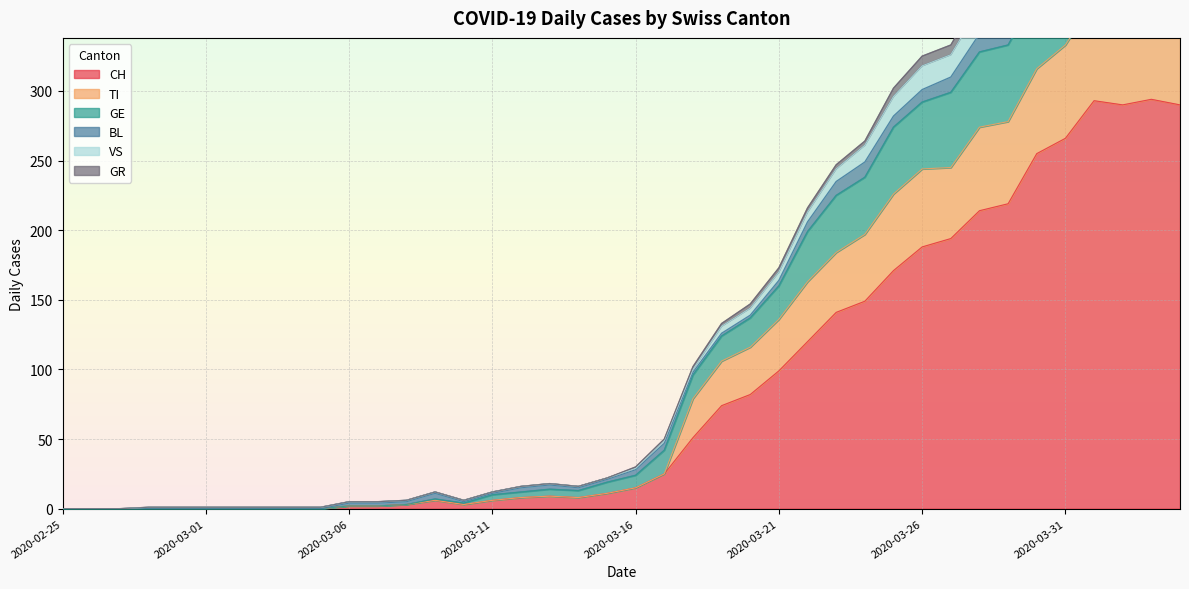

The value of CH at 2020-03-31 is 266. True or false?

True